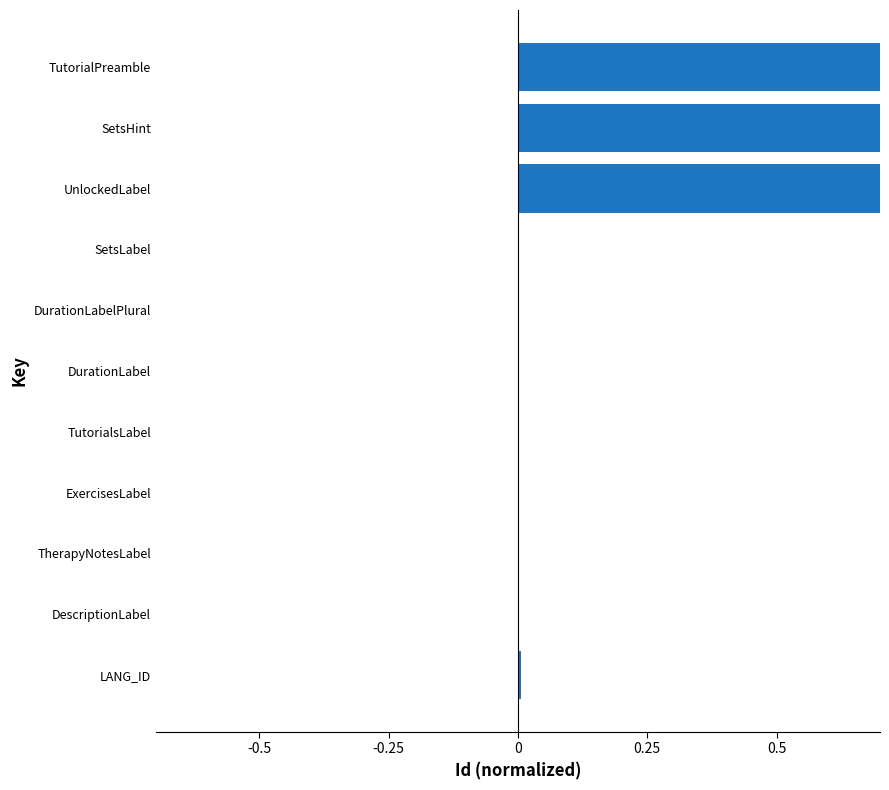

The chart shows a value of 0.0 at DurationLabelPlural. True or false?

True